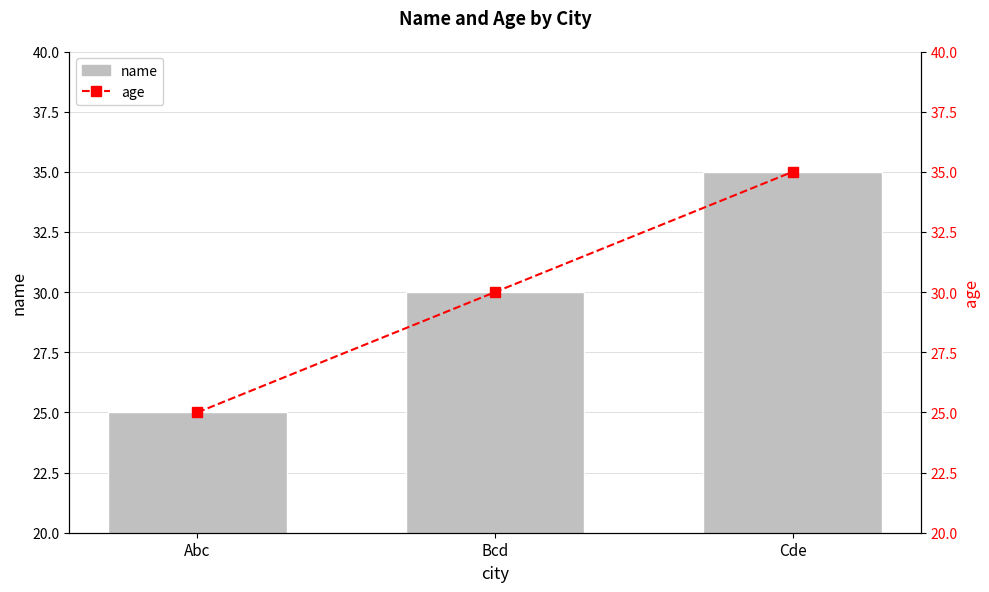

At how many categories does at least one series exceed 32?

1